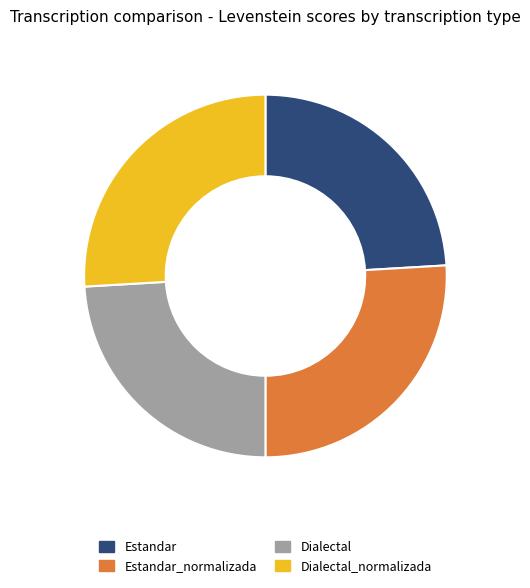

Is Dialectal the majority of the pie?

No